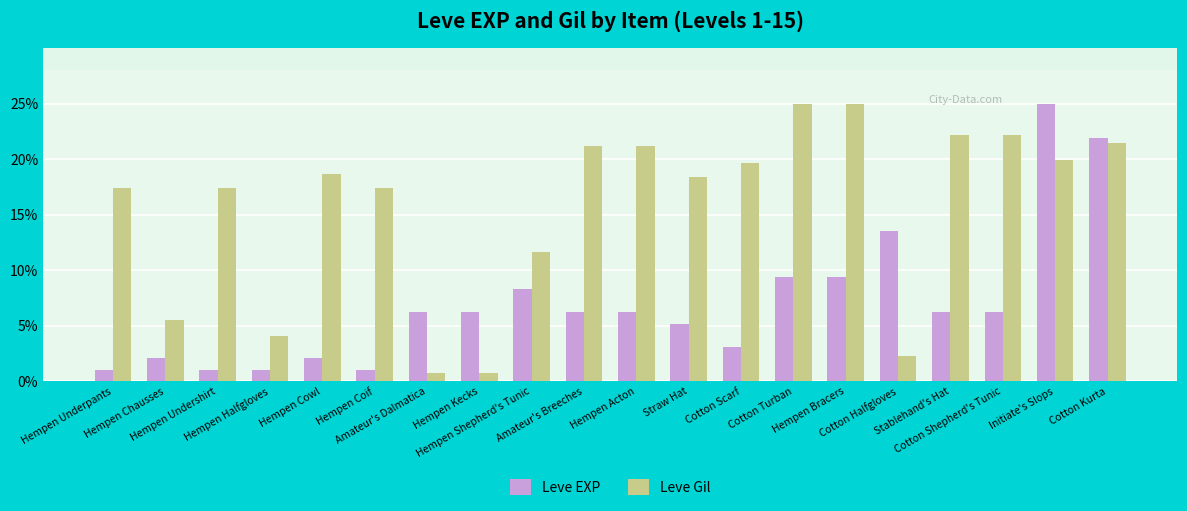

What is the average value of the Leve Gil series?

15.6